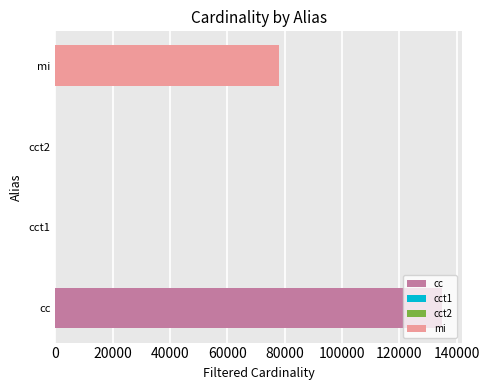

What is the sum of the values at cc and mi?

213221